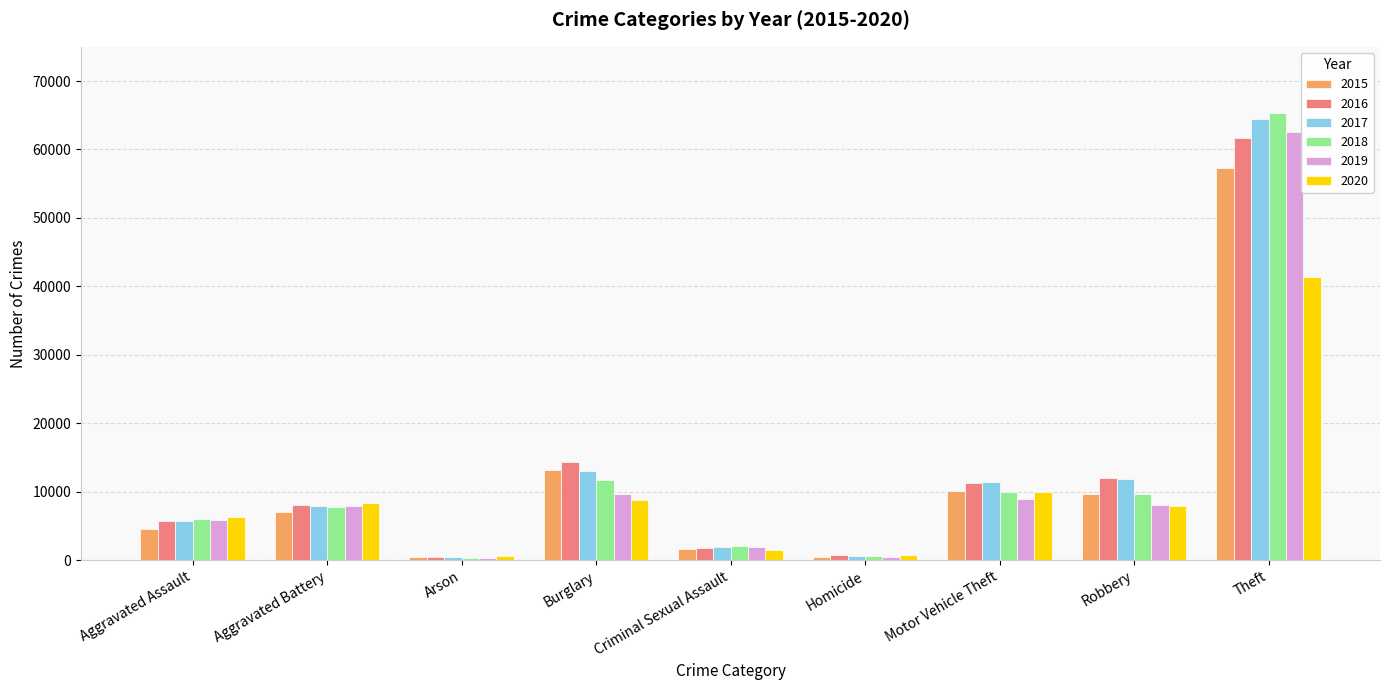

What is the minimum value shown in the chart?

373